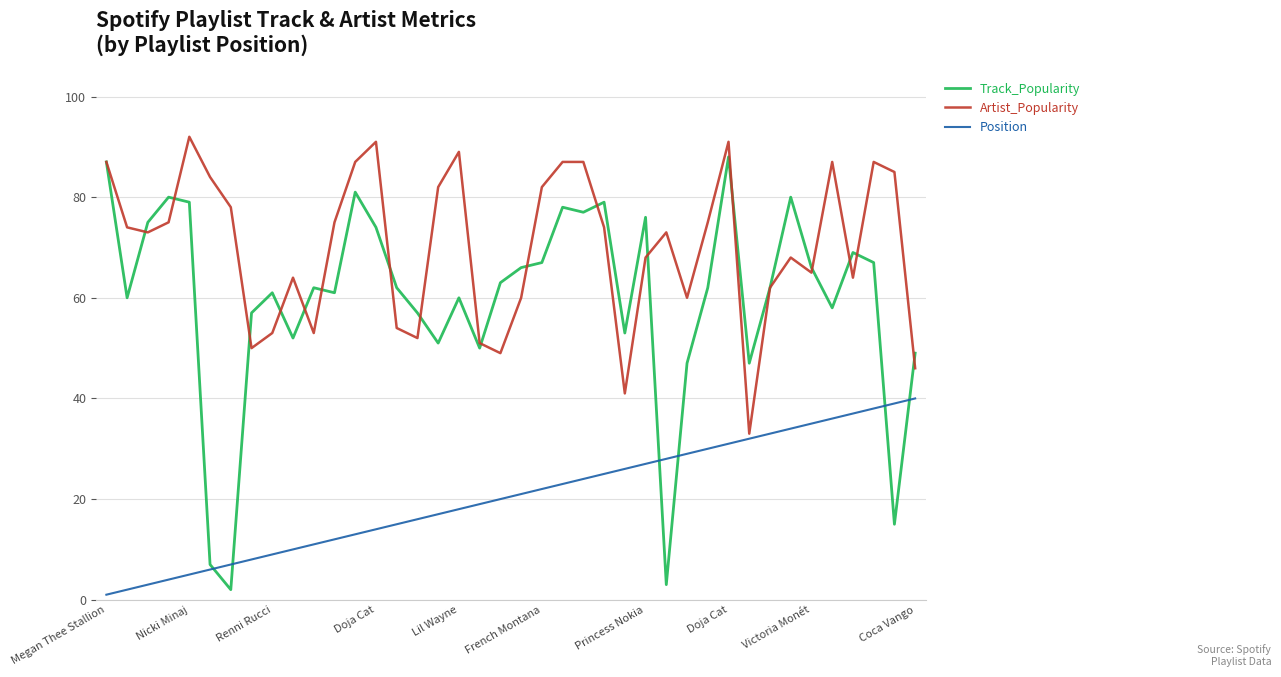

Which series has the widest spread of values?

Track_Popularity